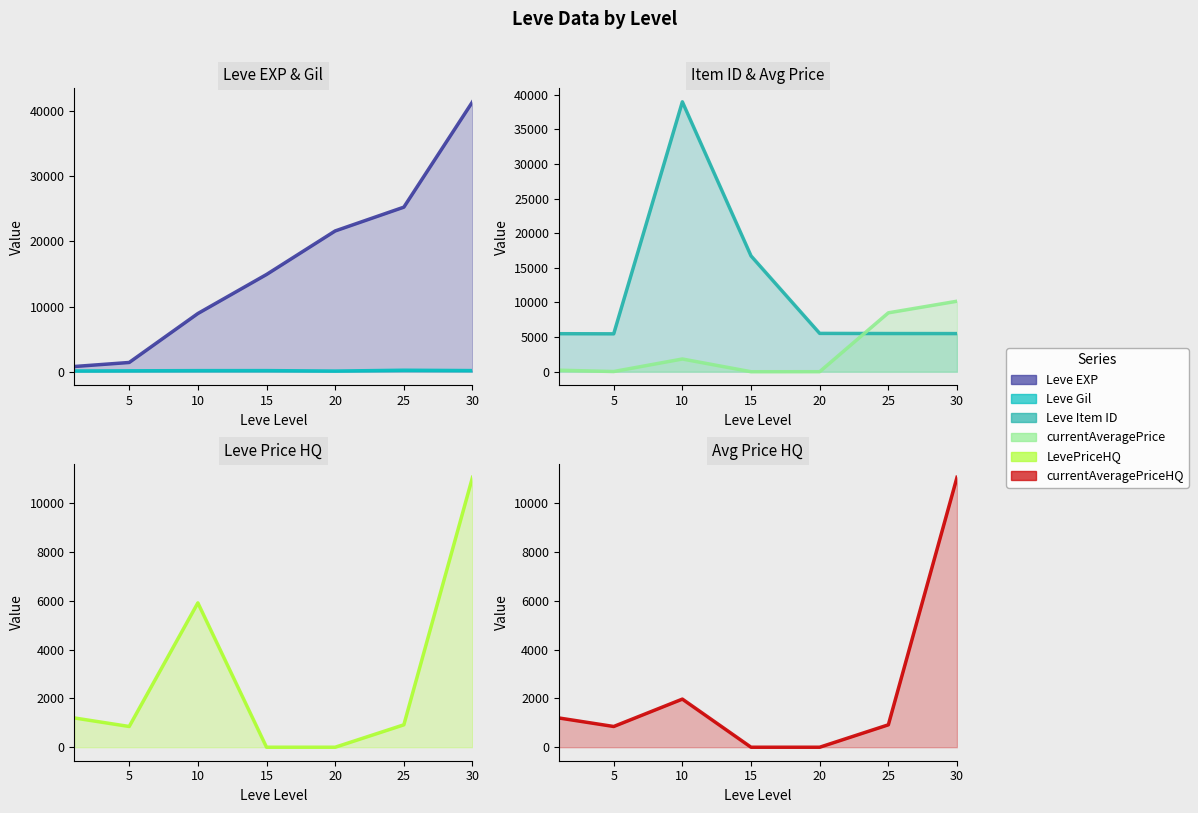

True or false: Leve EXP has a value of 14920.0 at 15.

True